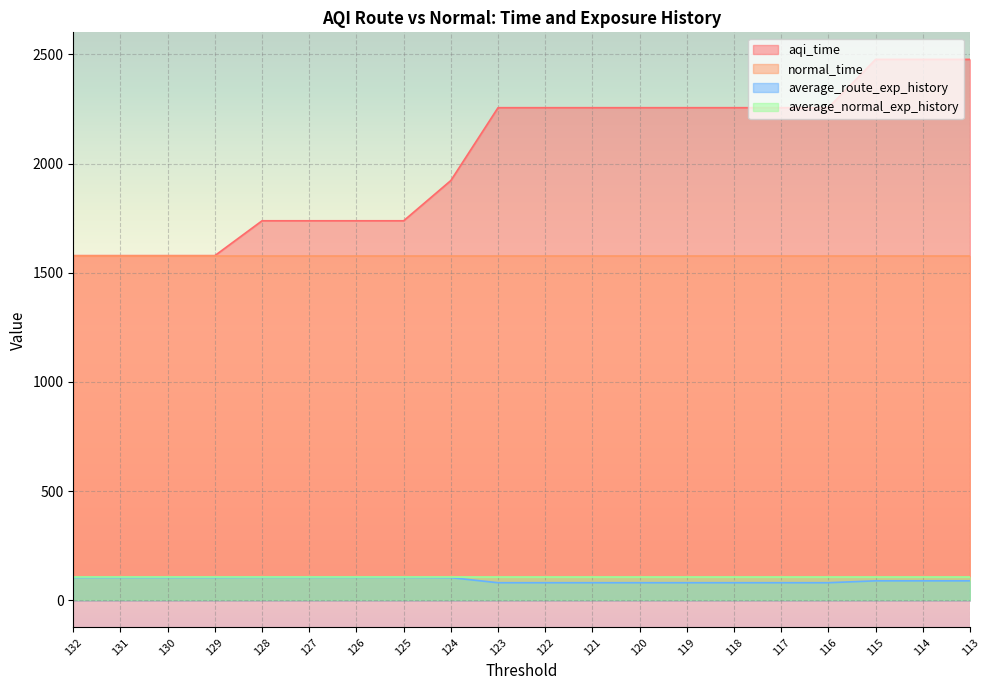

At which label is aqi_time closest to 2027?

124